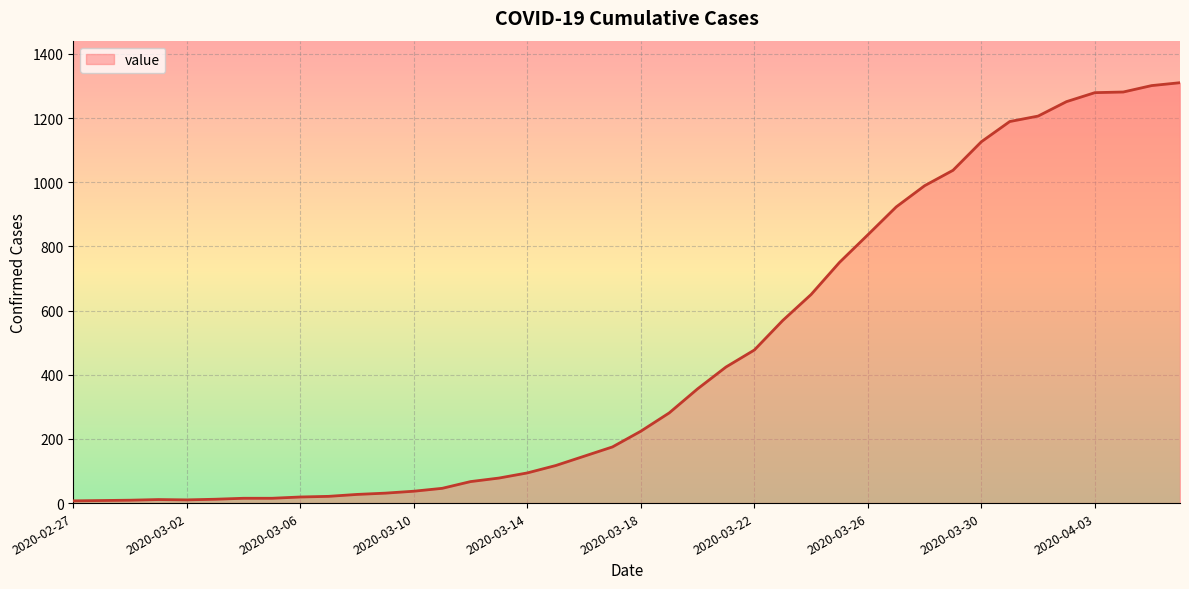

What is the difference between the maximum and minimum values?

1303